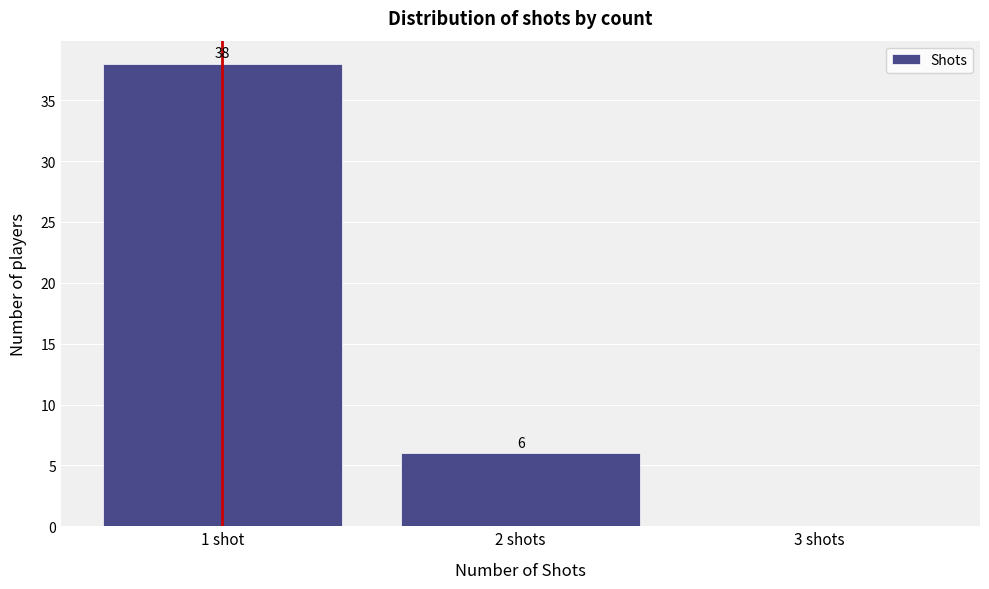

Reading right to left, transcribe all the data shown in this chart.

3 shots=0	2 shots=6	1 shot=38